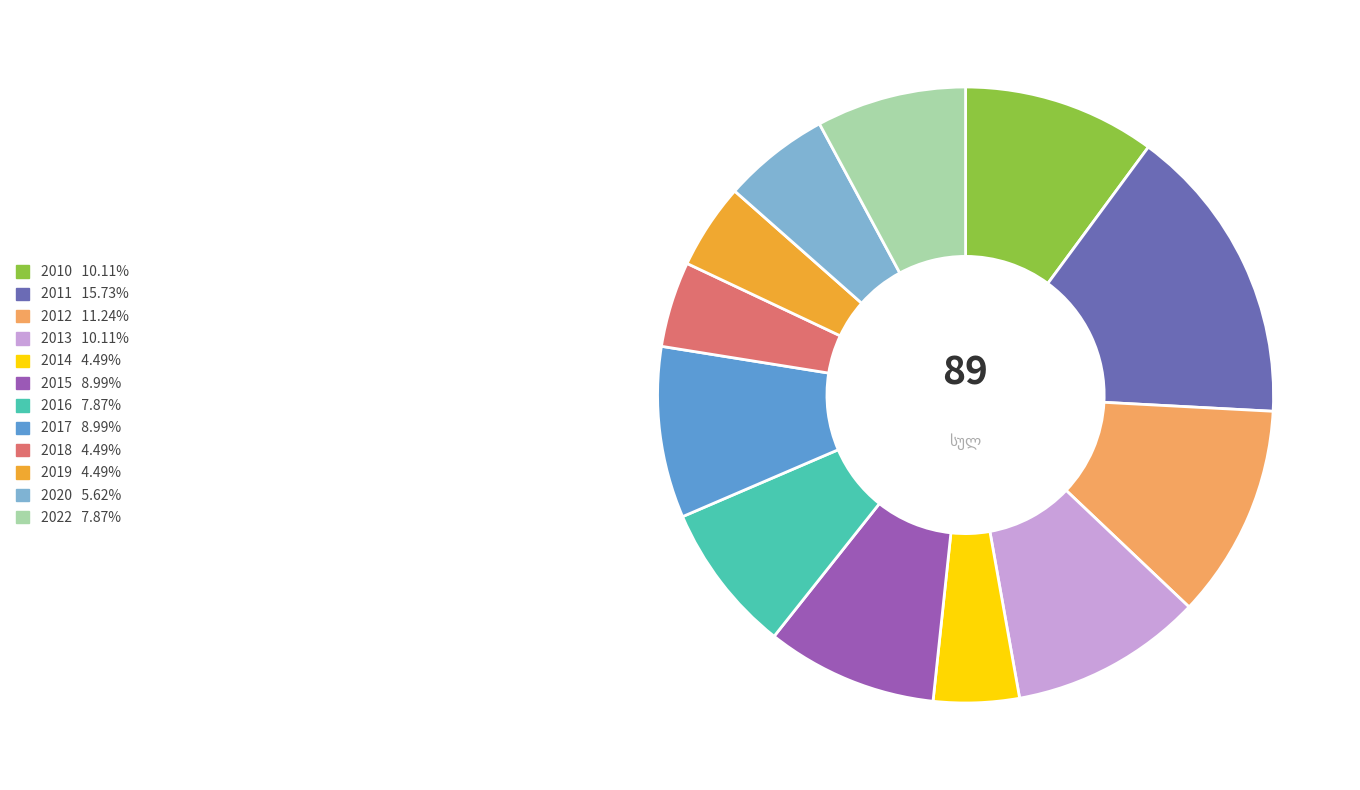

Which has a higher value, 2022 or 2012?

2012